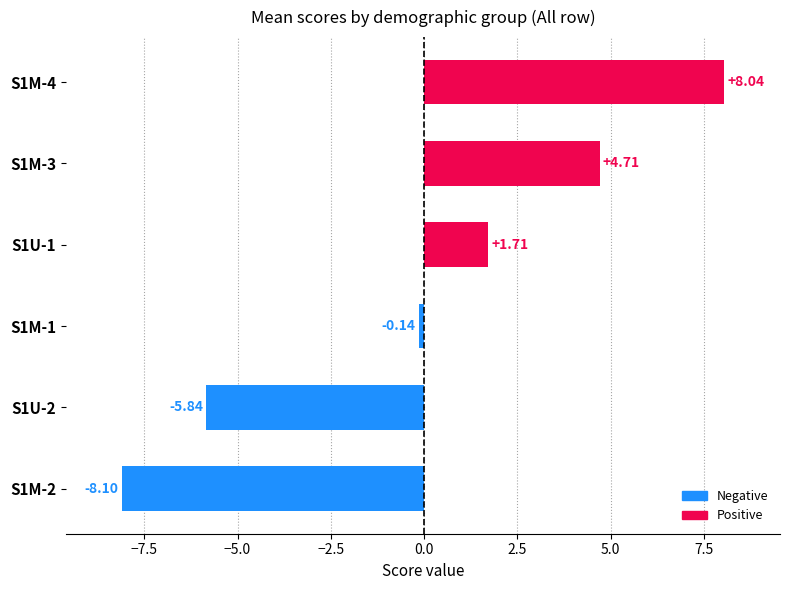

What is the sum of the values at S1M-2 and S1M-3?

-3.4